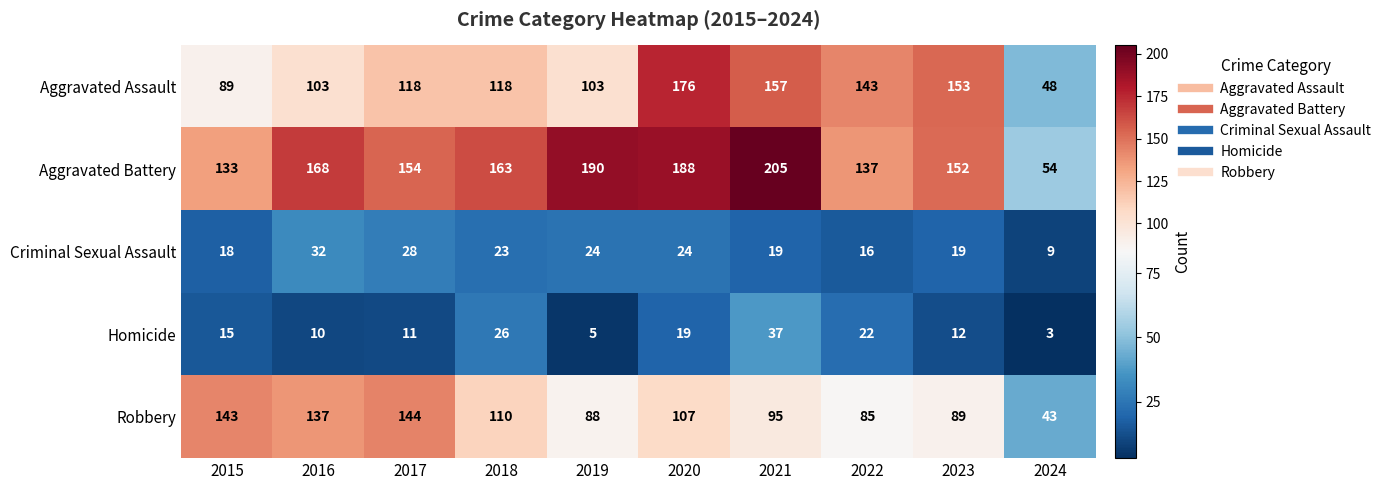

Rank the series by their maximum value, from lowest to highest.

Criminal Sexual Assault, Homicide, Robbery, Aggravated Assault, Aggravated Battery